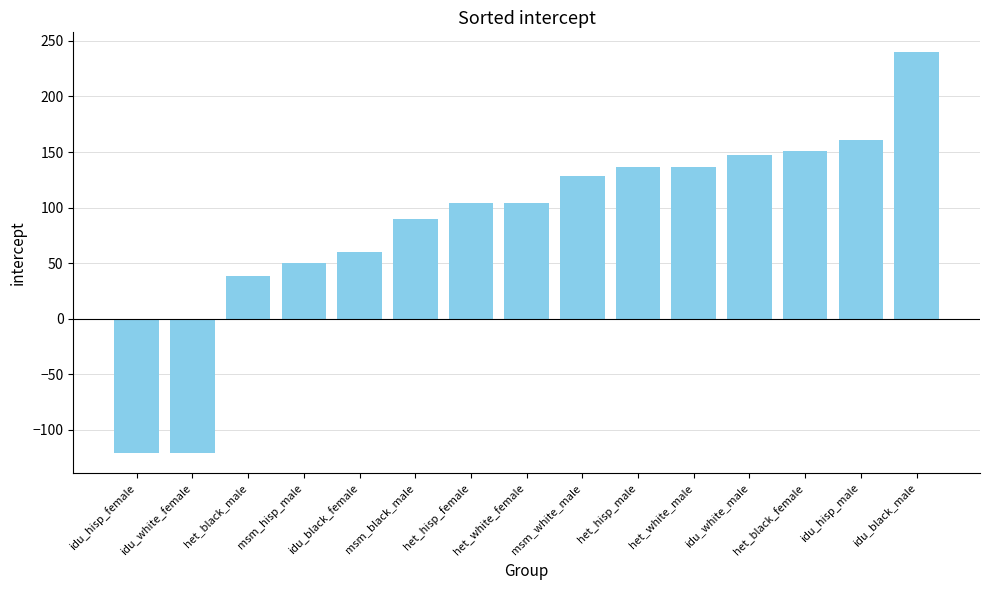

Does the chart contain any negative values?

Yes